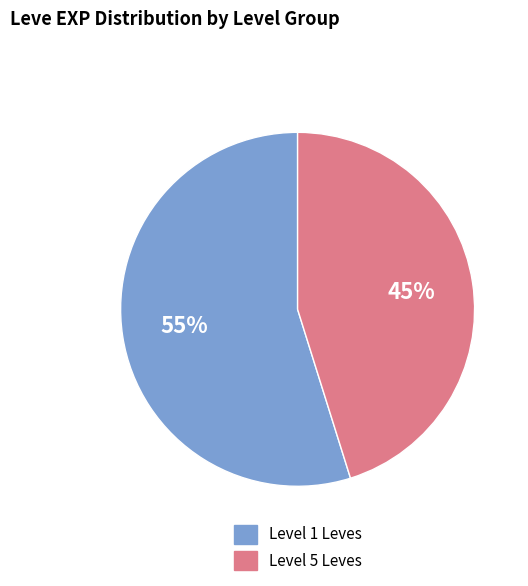

To the nearest percent, what is the average slice percentage?

50%